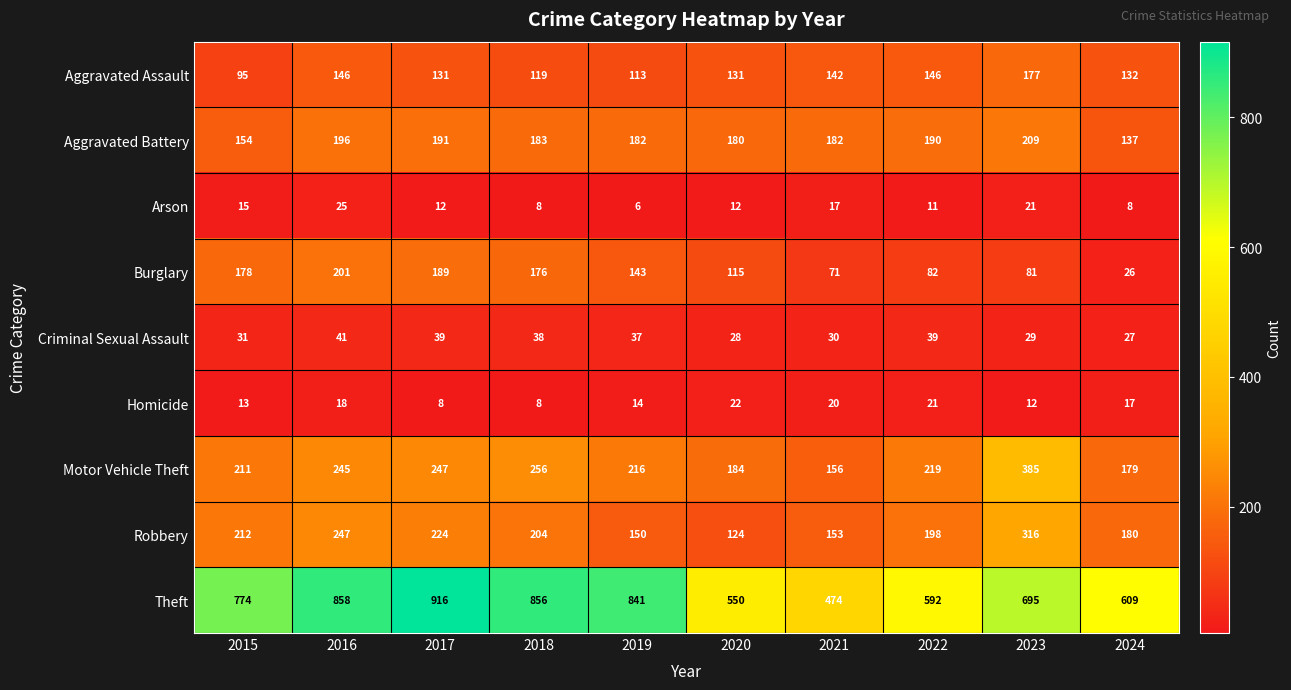

What is the spread (max minus min) of values at 2022?

581